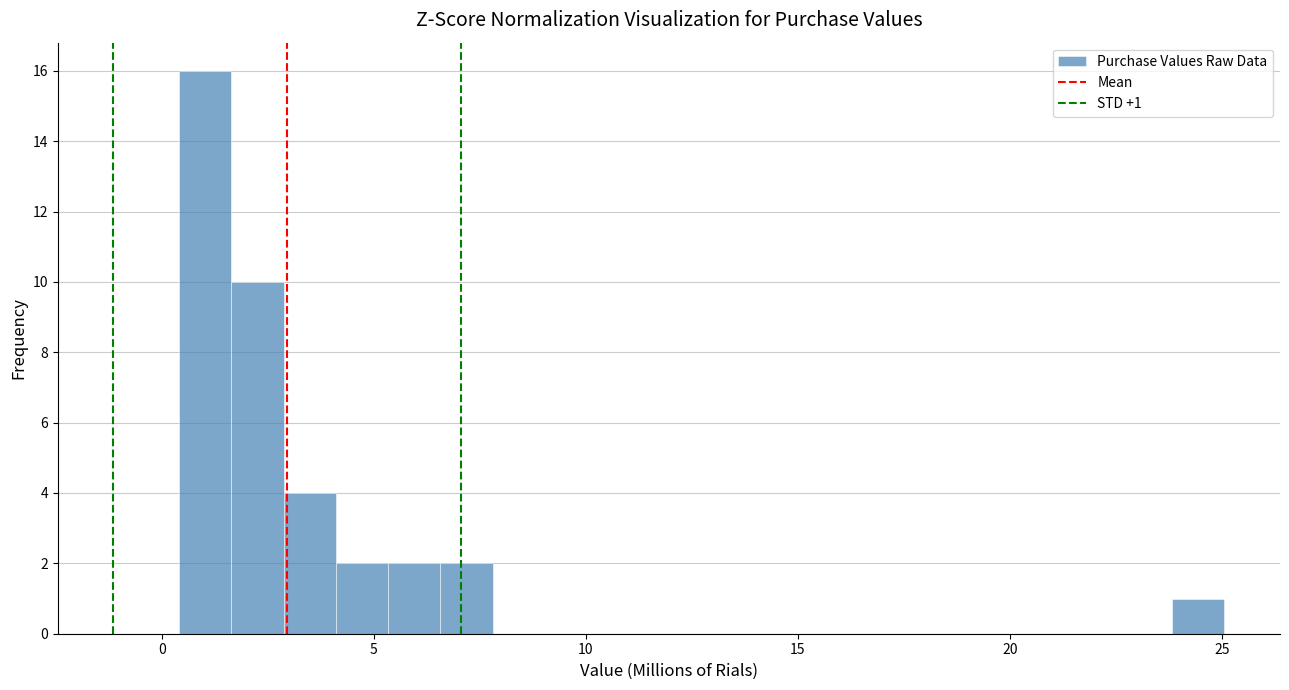

Around what value on the x-axis is the tallest bar? Give the approximate position of its centre, as read against the axis.

1.0